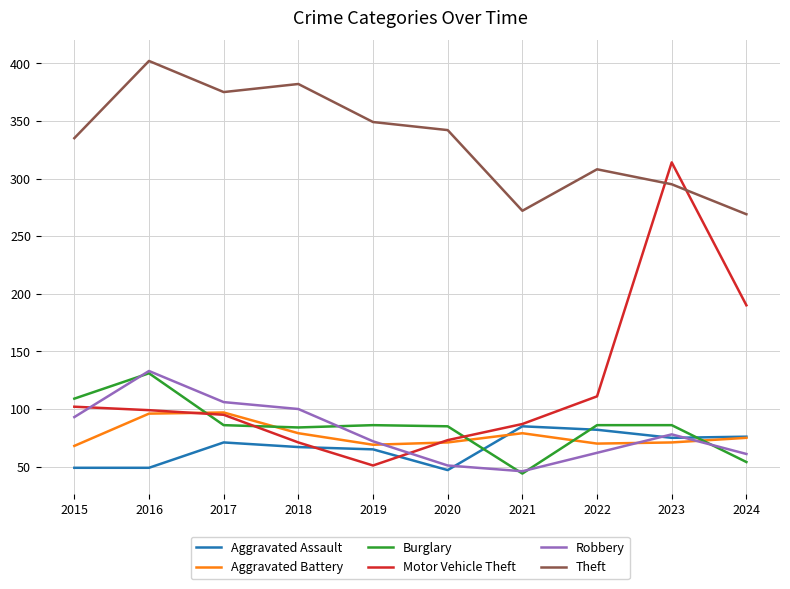

What is the difference between the highest and lowest values at 2022?

246